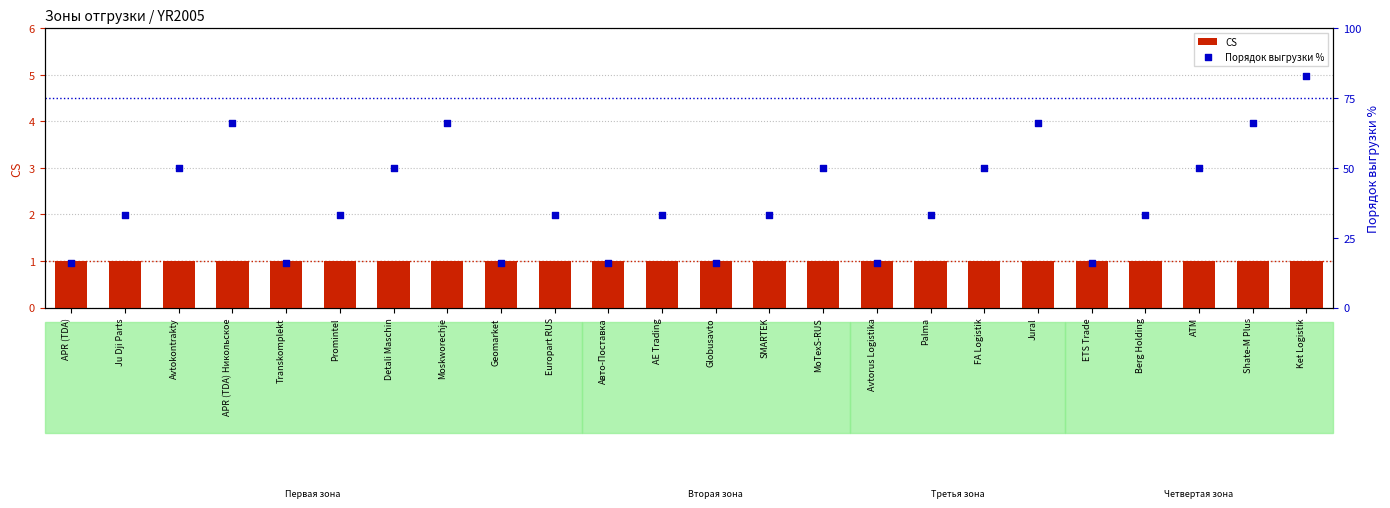

Which series has the widest spread of Y values?

Порядок выгрузки %